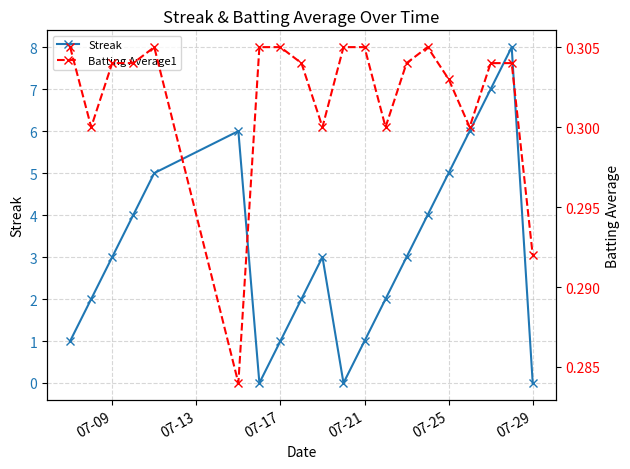

After their last crossing, which series has the higher values: Batting Average1 or Streak?

Batting Average1